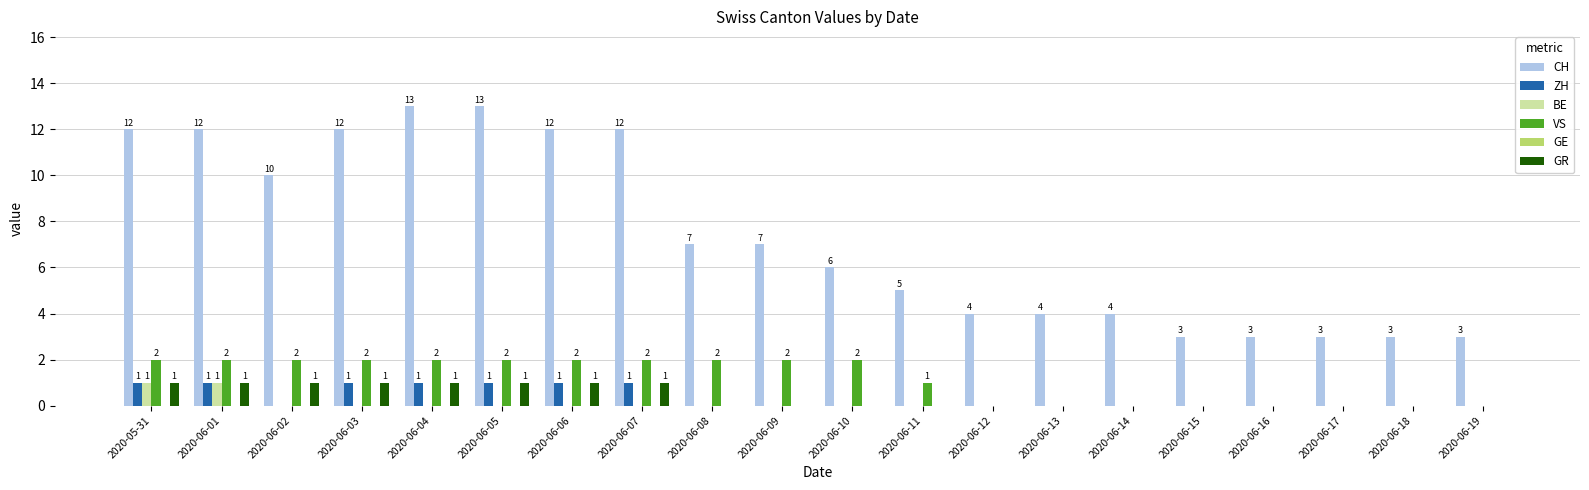

The value of GR at 2020-06-12 is 1. True or false?

False